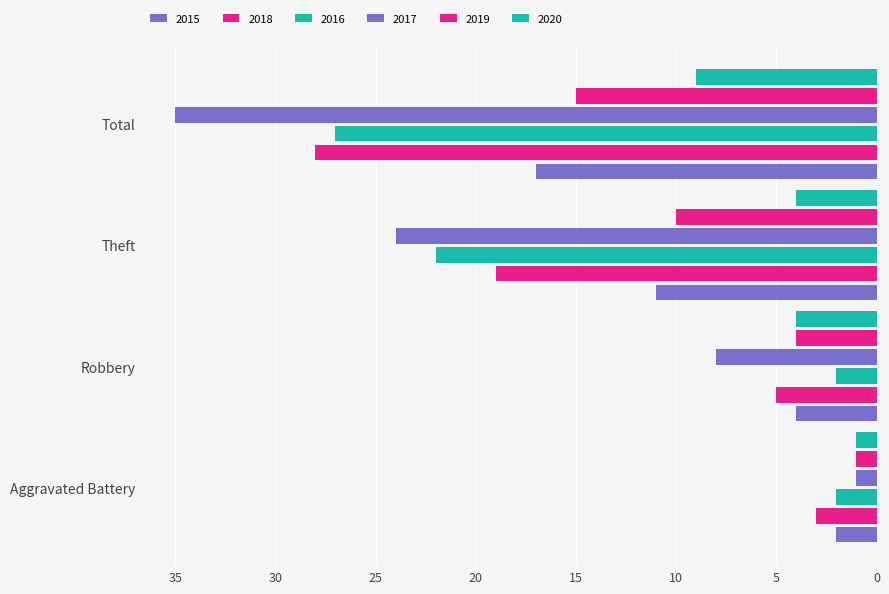

What is the spread (max minus min) of values at Theft?

20